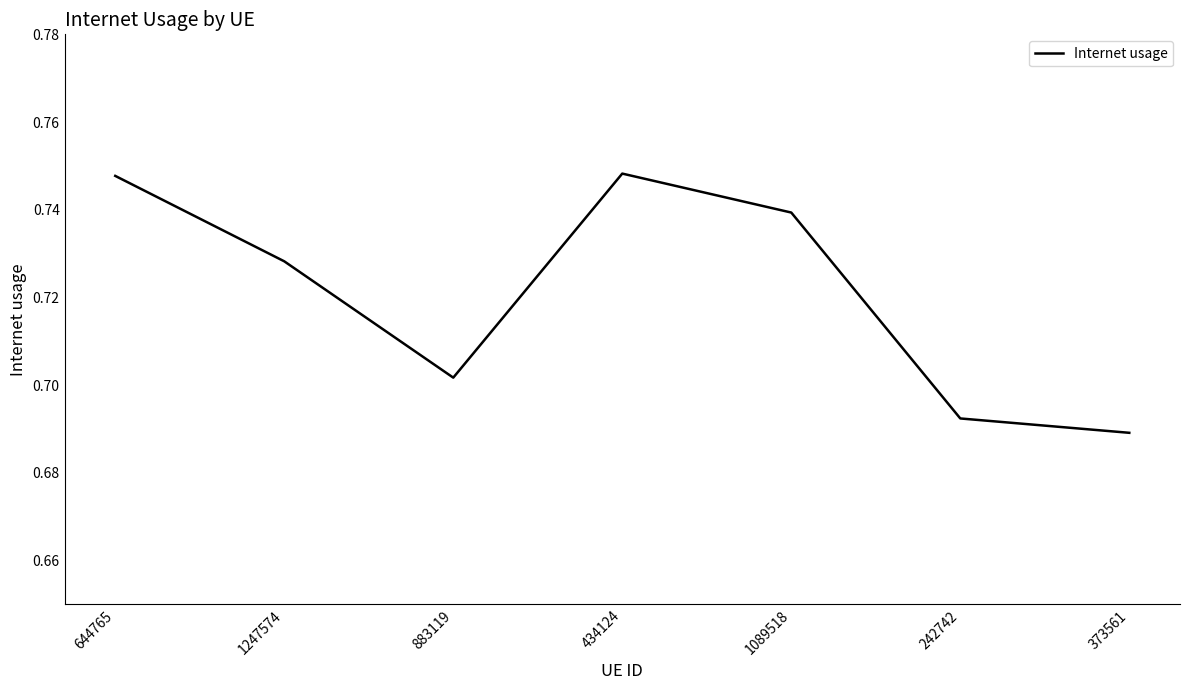

Between 373561 and 1247574, which is larger?

1247574